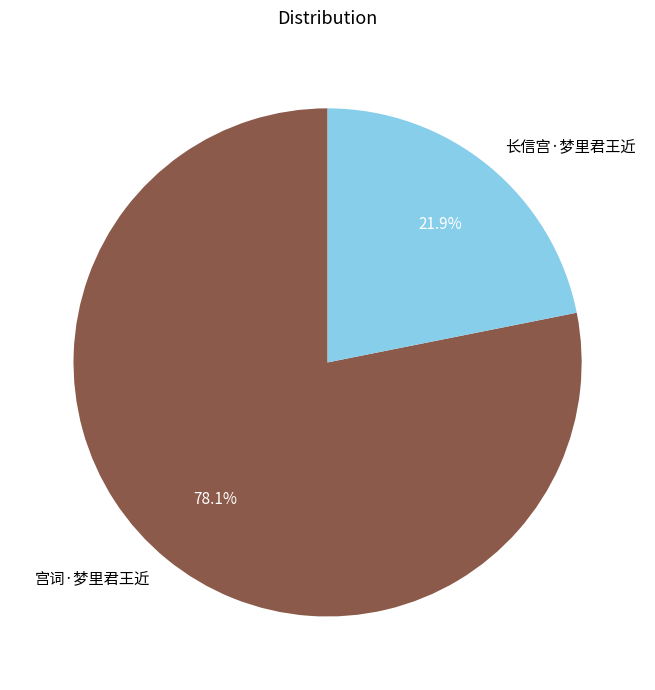

Which slice represents more than half of the pie?

宫词·梦里君王近